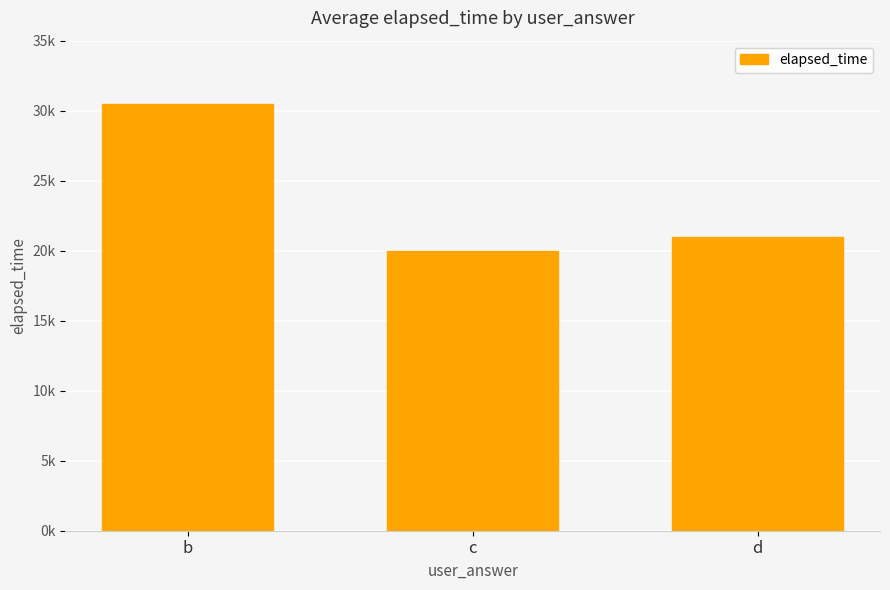

Are the bars horizontal?

No